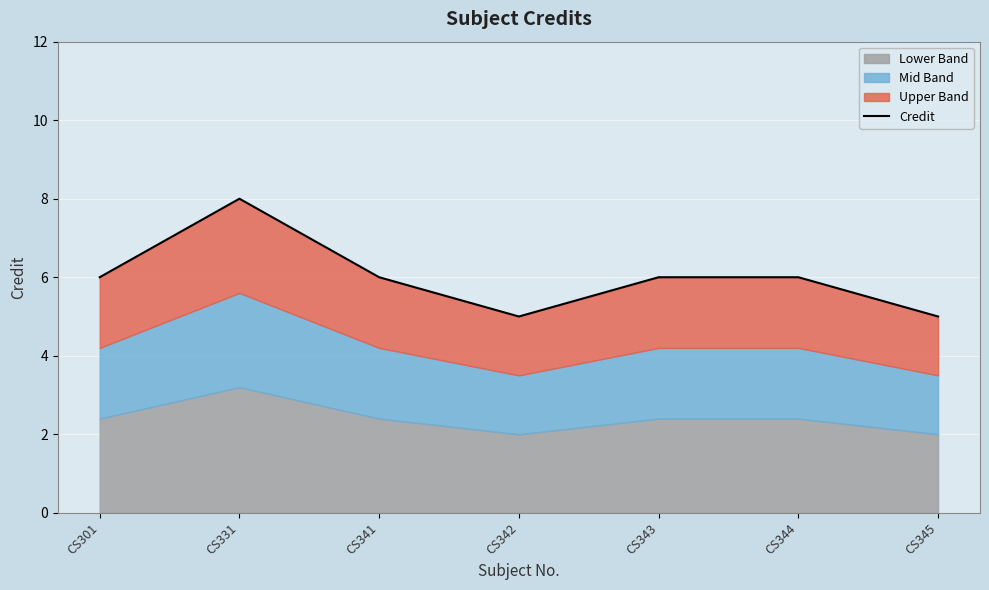

At which category does the data reach its first local peak?

CS331